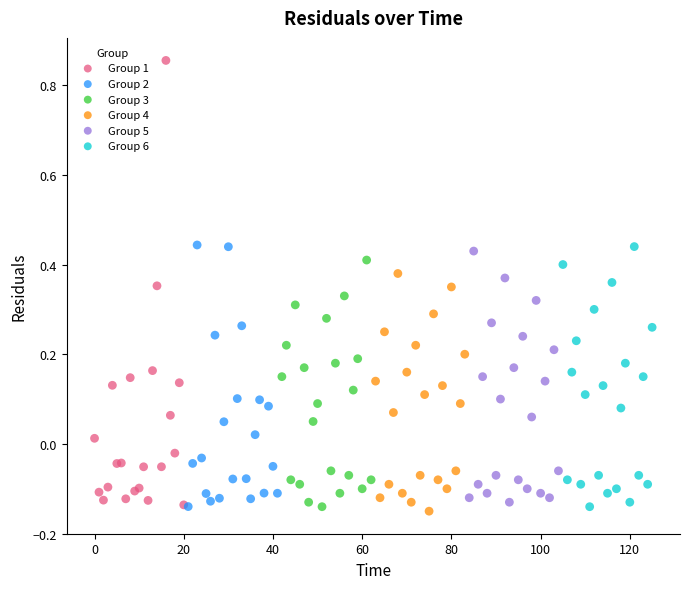

Which series contains the lowest Y value?

Group 4